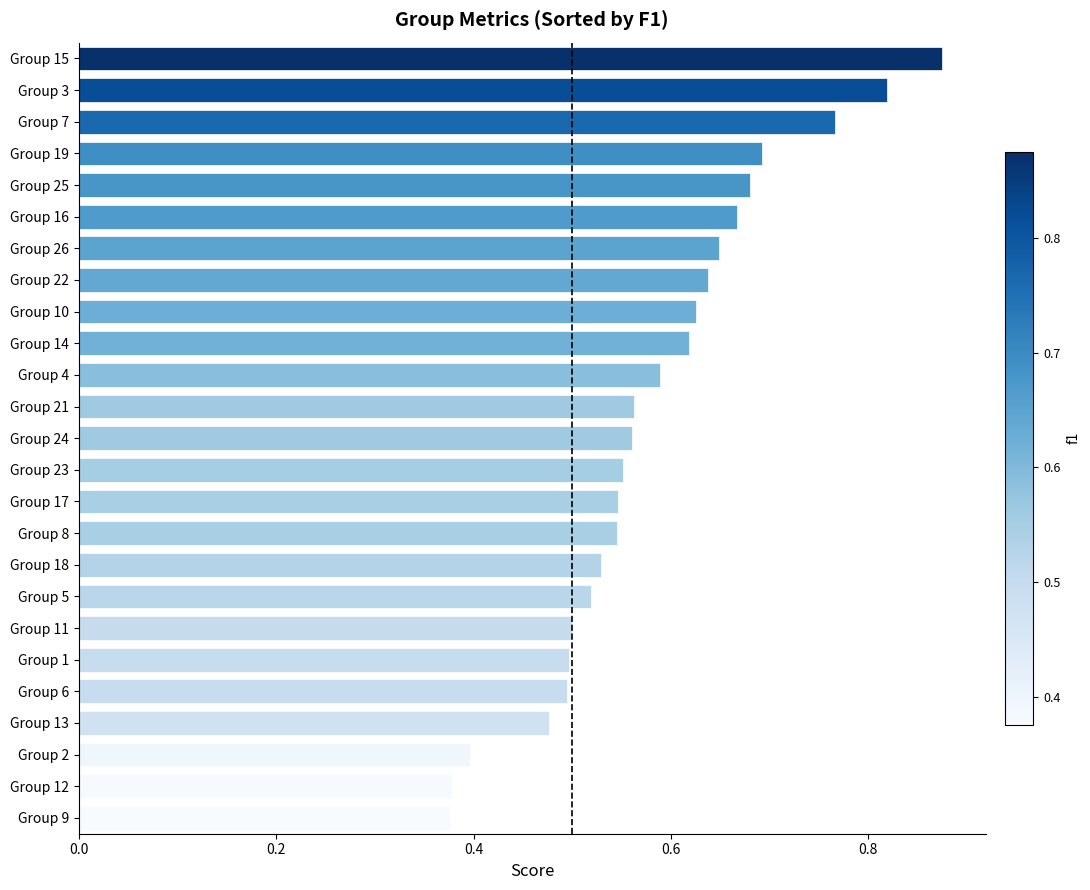

What is the change in value from Group 12 to Group 19?

+0.3